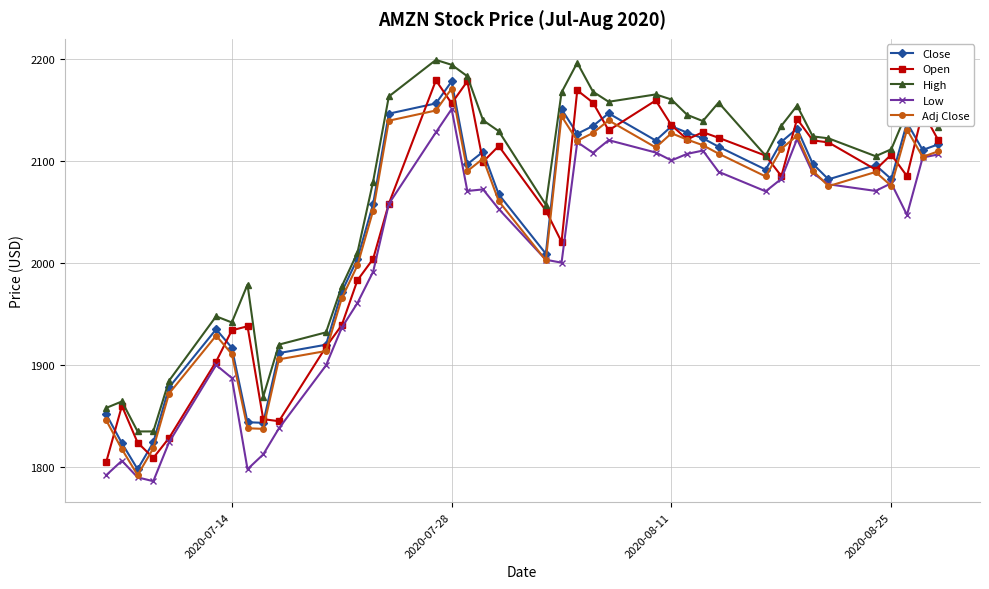

What is the difference between the second highest and minimum values in the Close series?

358.2